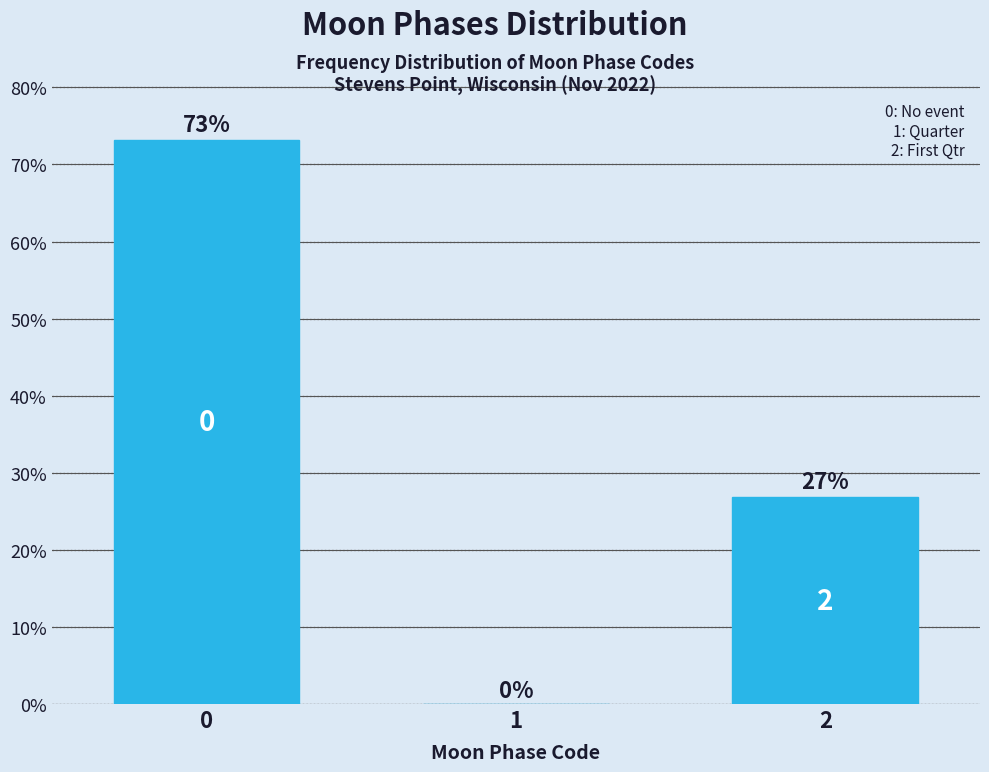

True or false: the data shows -36.3 at 1.

False